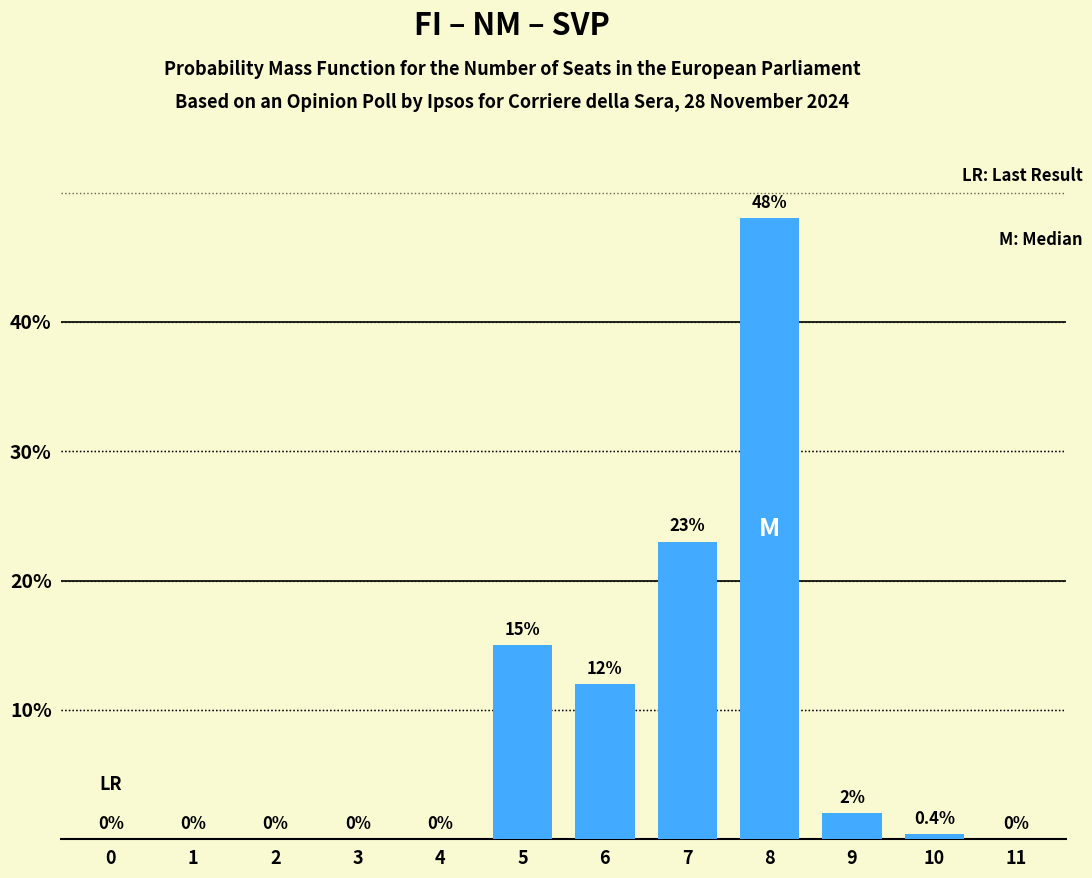

Reading right to left, list all the values displayed in this chart.

11=0.0	10=0.4	9=2.0	8=48.0	7=23.0	6=12.0	5=15.0	4=0.0	3=0.0	2=0.0	1=0.0	0=0.0